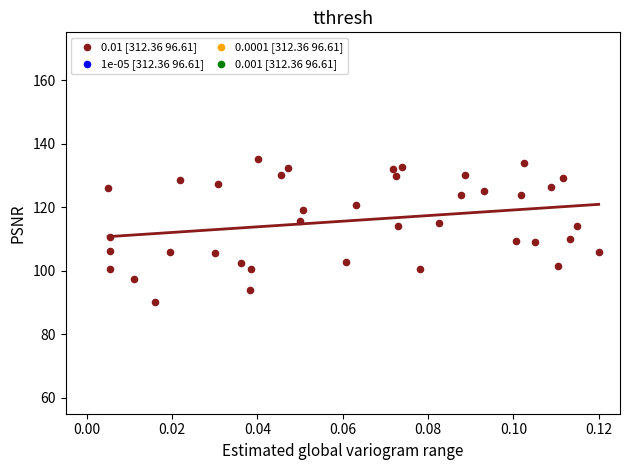

What is the range of Y values (max minus min)?

45.0